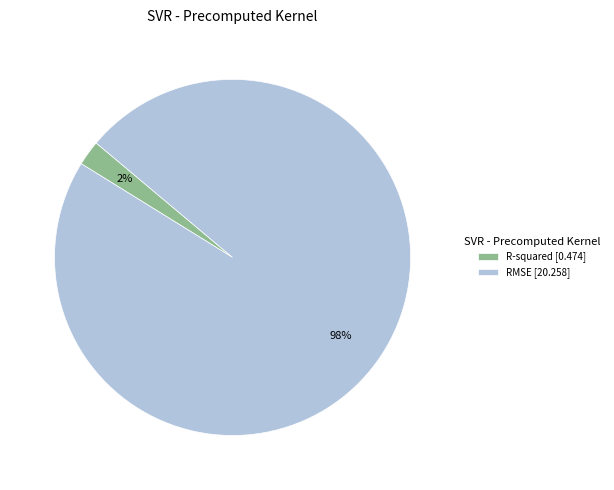

What is the smallest slice in the pie chart?

R-squared